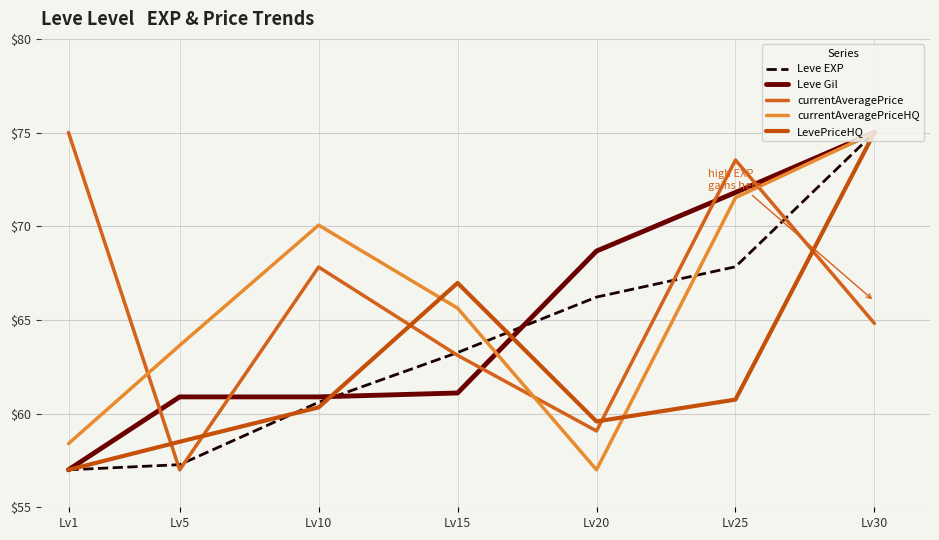

How many lines are shown in the chart?

5